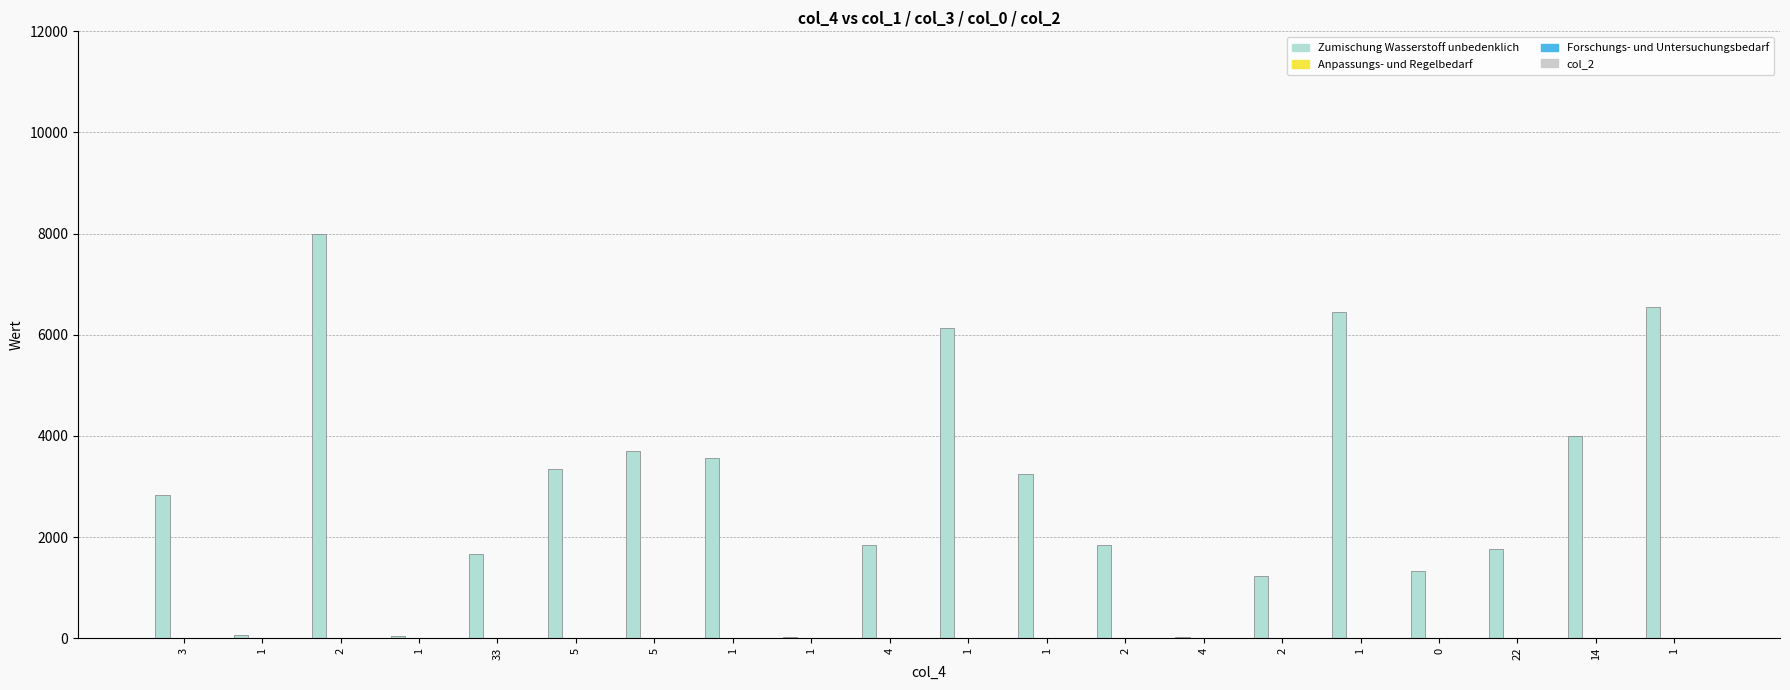

Does the chart contain stacked bars?

No